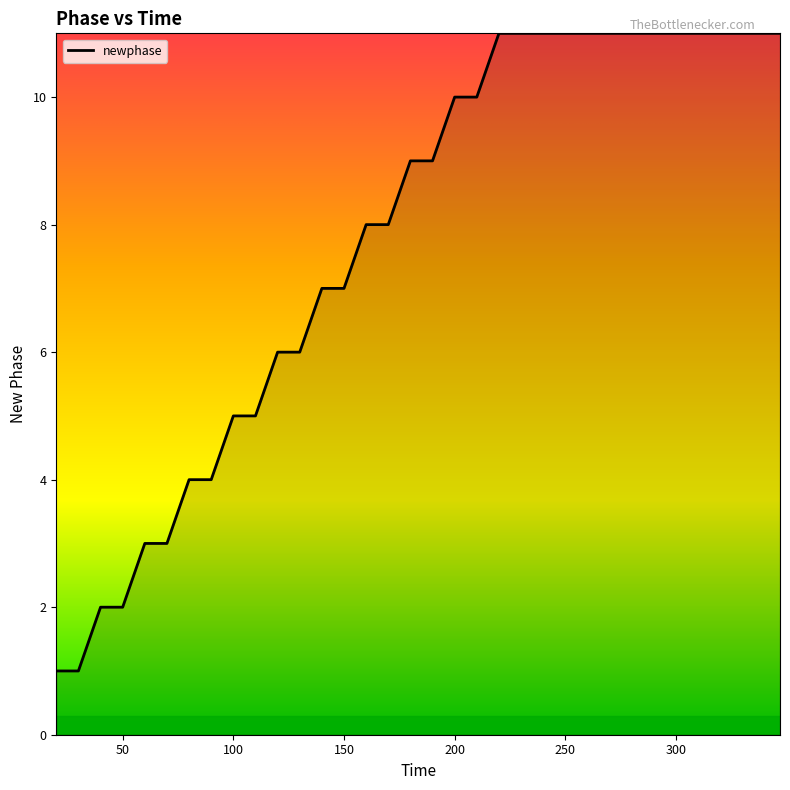

Reading right to left, extract all data points from this chart.

11	11	11	11	11	11	11	11	11	11	11	11	11	11	10	10	9	9	8	8	7	7	6	6	5	5	4	4	3	3	2	2	1	1